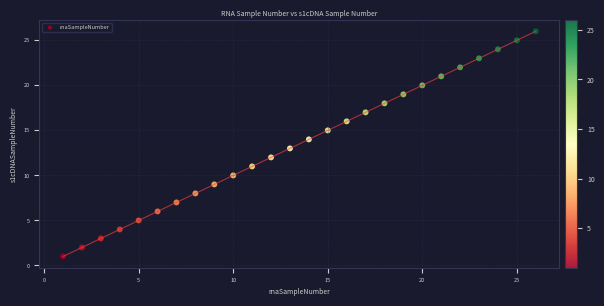

What is the range of X values (max minus min)?

25